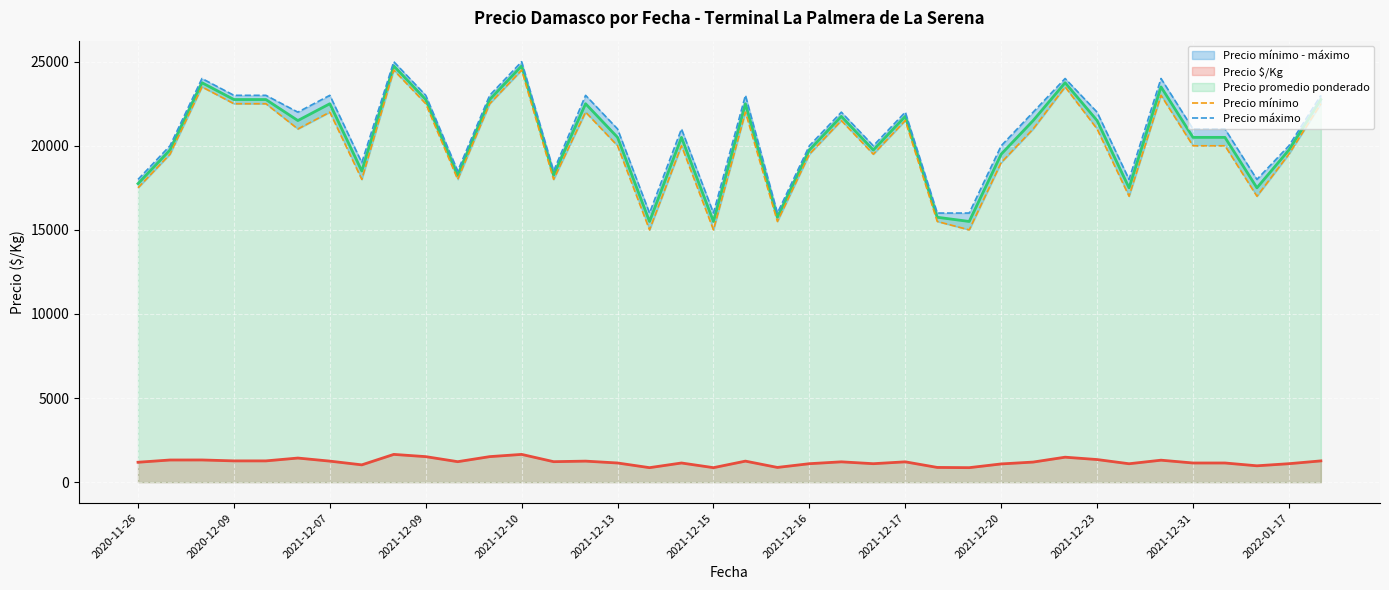

What is the smallest value displayed?

15000